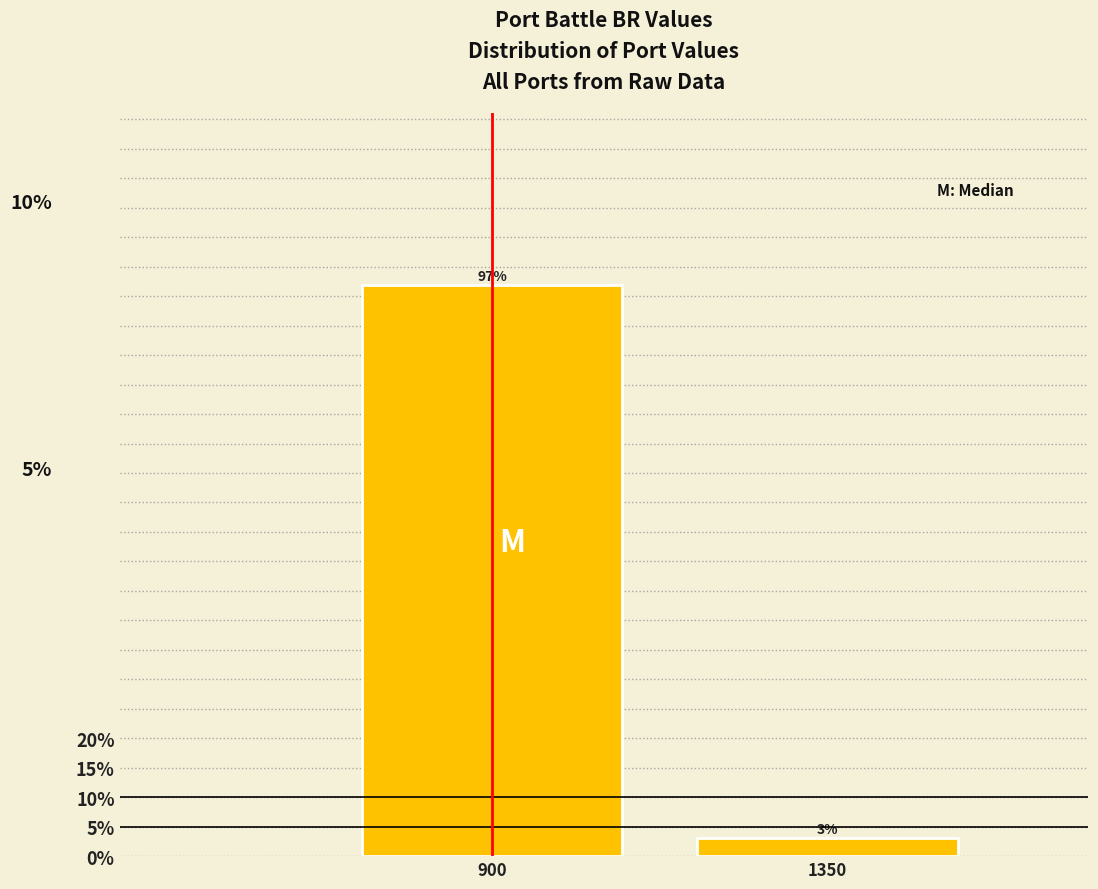

What is the value of the 1st bar from the left?

96.9